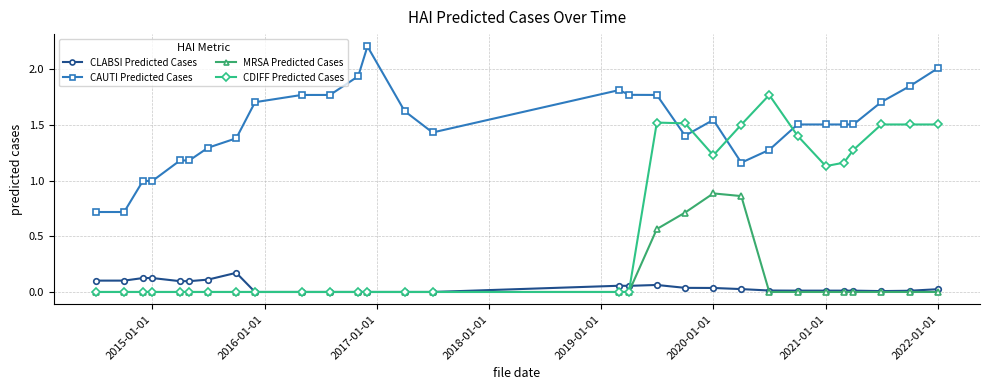

Which series has the largest range (max minus min)?

CDIFF Predicted Cases